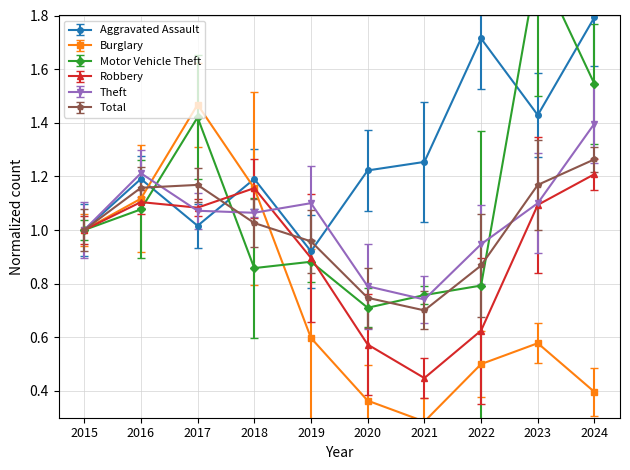

What is the value of the Theft point at the 3rd from the left?

1.1